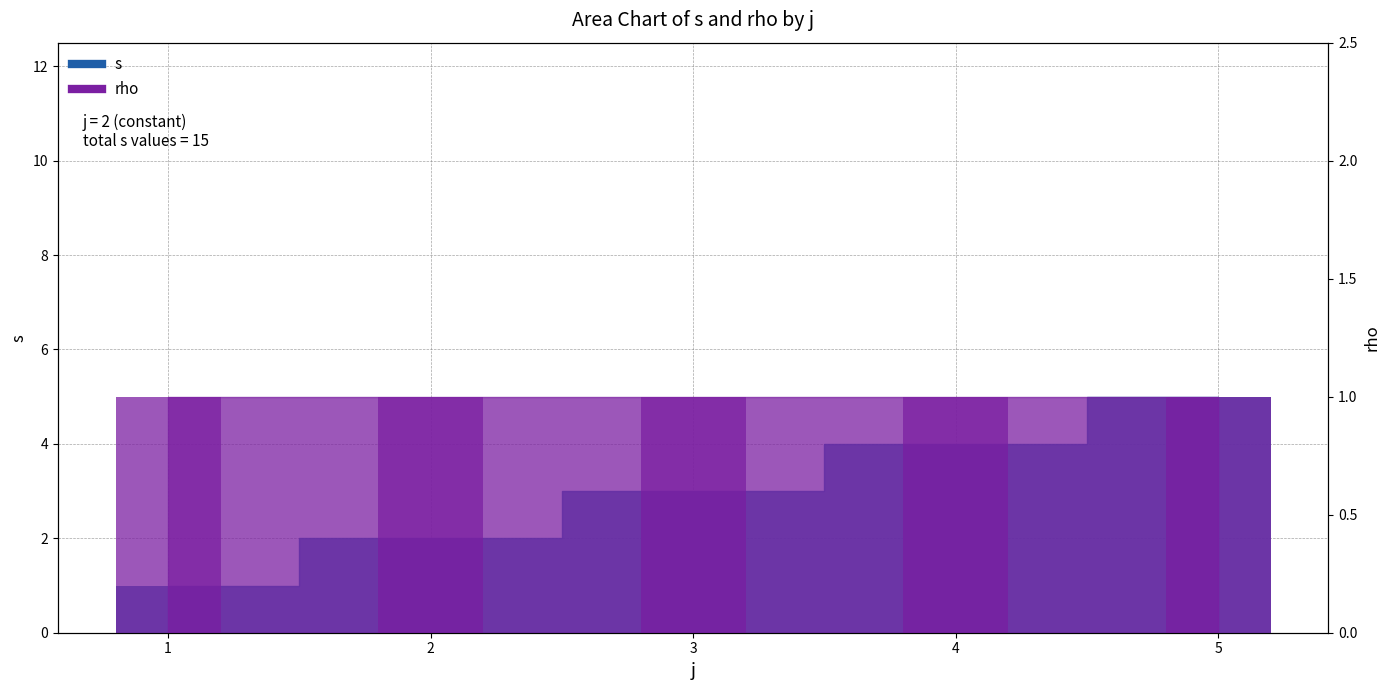

Which label corresponds to the largest value in the chart?

5